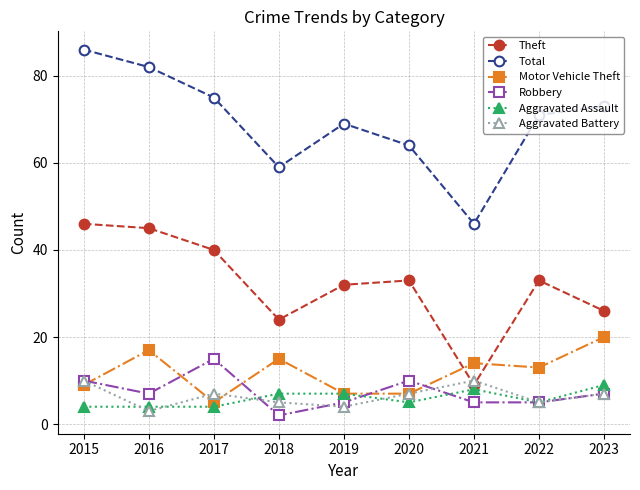

What are all the series names shown in the legend?

Theft, Total, Motor Vehicle Theft, Robbery, Aggravated Assault, Aggravated Battery